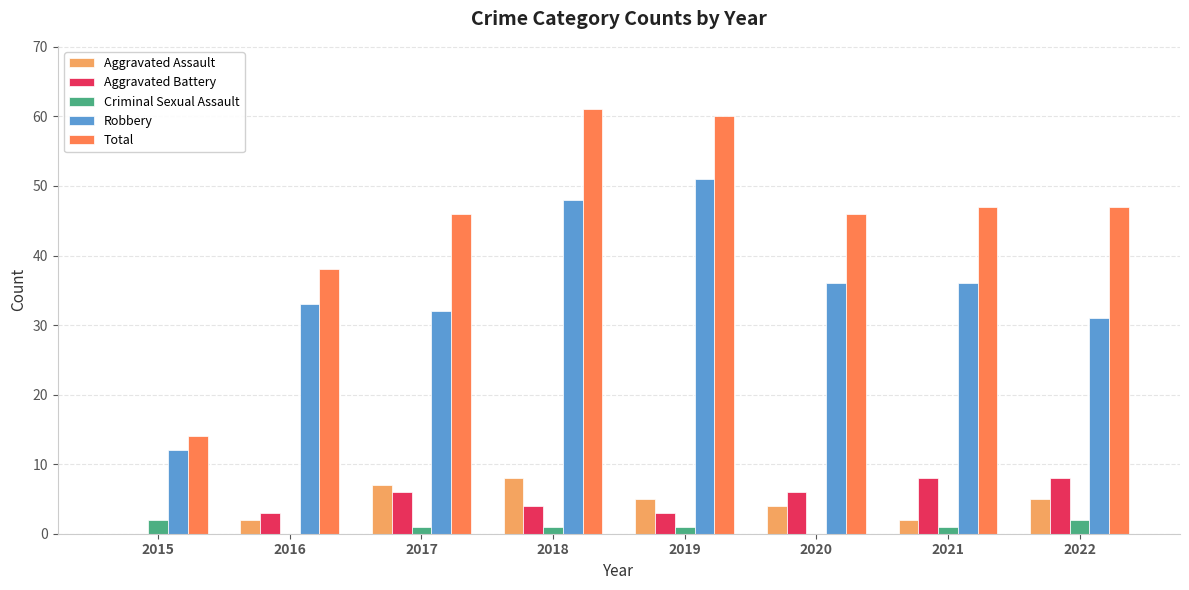

Is the value of Robbery at 2015 greater than the value of Criminal Sexual Assault at 2019?

Yes